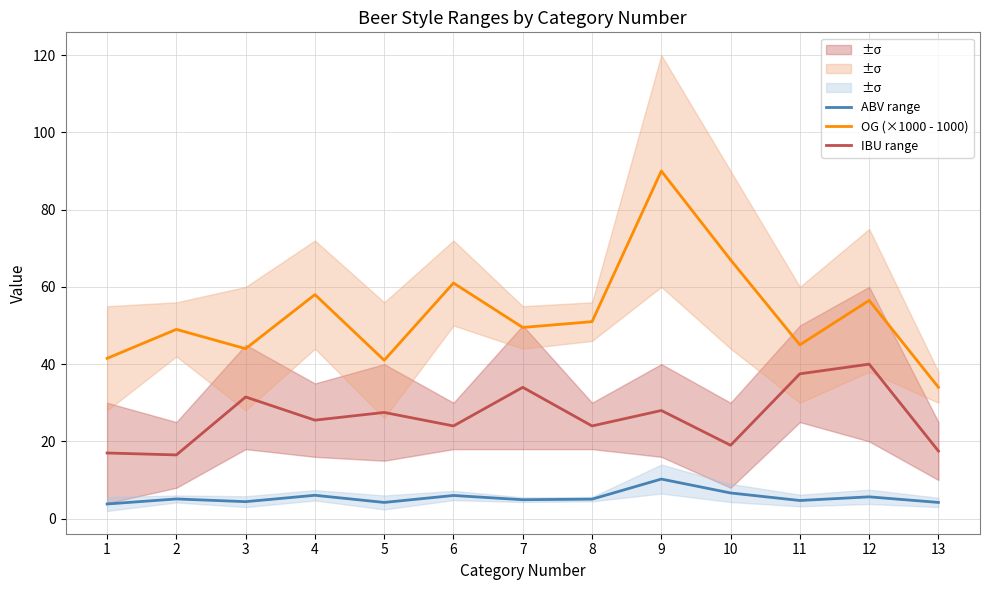

Reading right to left, list all the values displayed in this chart.

ABV range: 13=4.2	12=5.7	11=4.7	10=6.7	9=10.2	8=5.0	7=4.9	6=6.0	5=4.2	4=6.1	3=4.4	2=5.1	1=3.8
OG (×1000 - 1000): 13=34.0	12=56.5	11=45.0	10=67.0	9=90.0	8=51.0	7=49.5	6=61.0	5=41.0	4=58.0	3=44.0	2=49.0	1=41.5
IBU range: 13=17.5	12=40.0	11=37.5	10=19.0	9=28.0	8=24.0	7=34.0	6=24.0	5=27.5	4=25.5	3=31.5	2=16.5	1=17.0